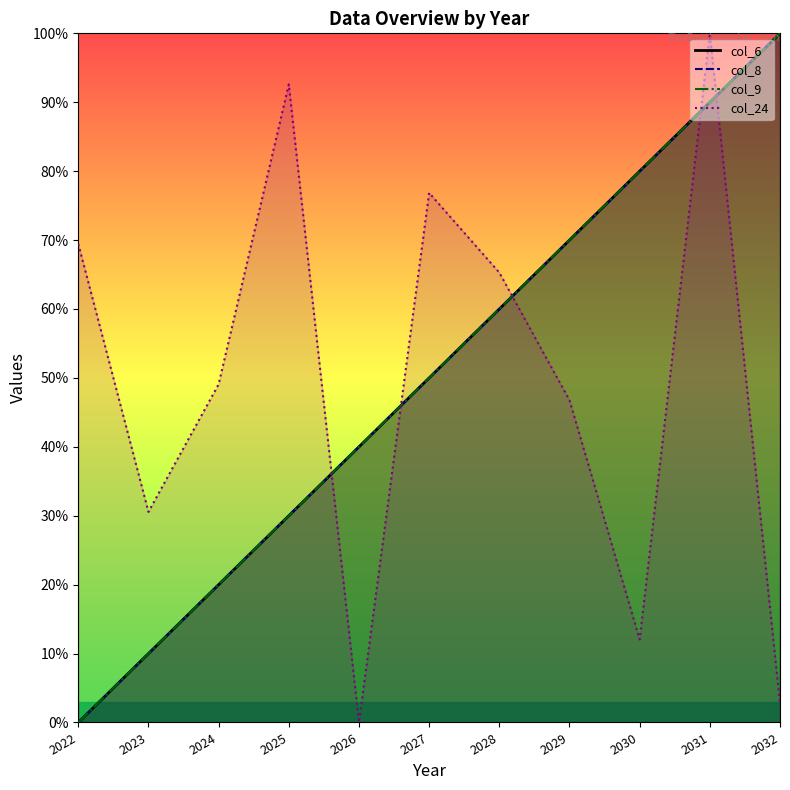

What is the value of the col_6 point at the 9th from the left?

80.0